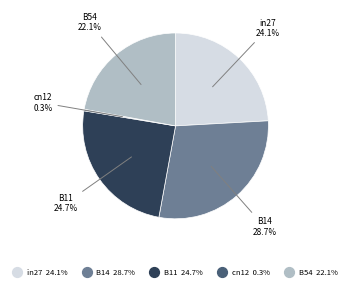

How much of the chart is everything except B54?

77.9%